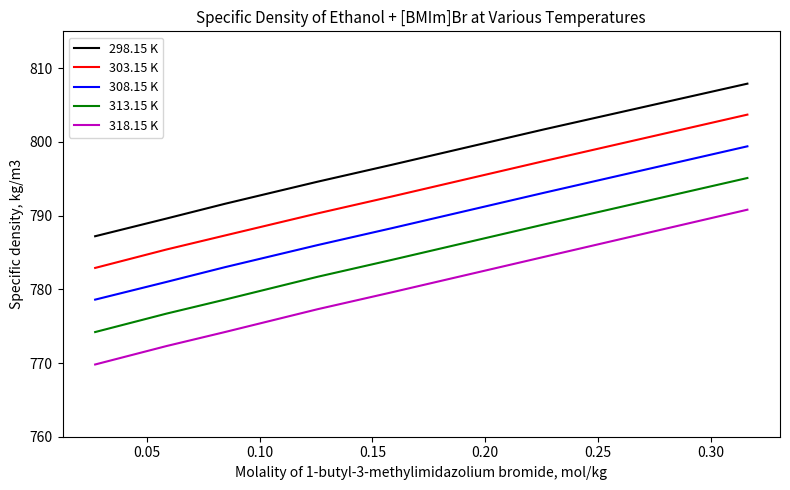

Which series has the largest total across all categories?

298.15 K